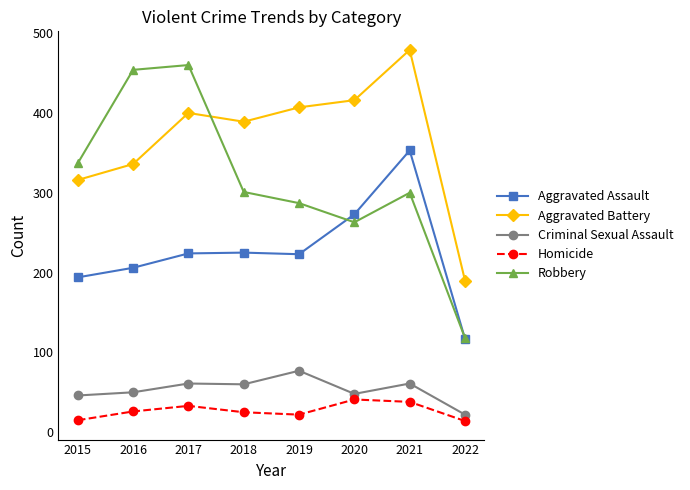

True or false: Aggravated Battery and Criminal Sexual Assault intersect in this chart.

False